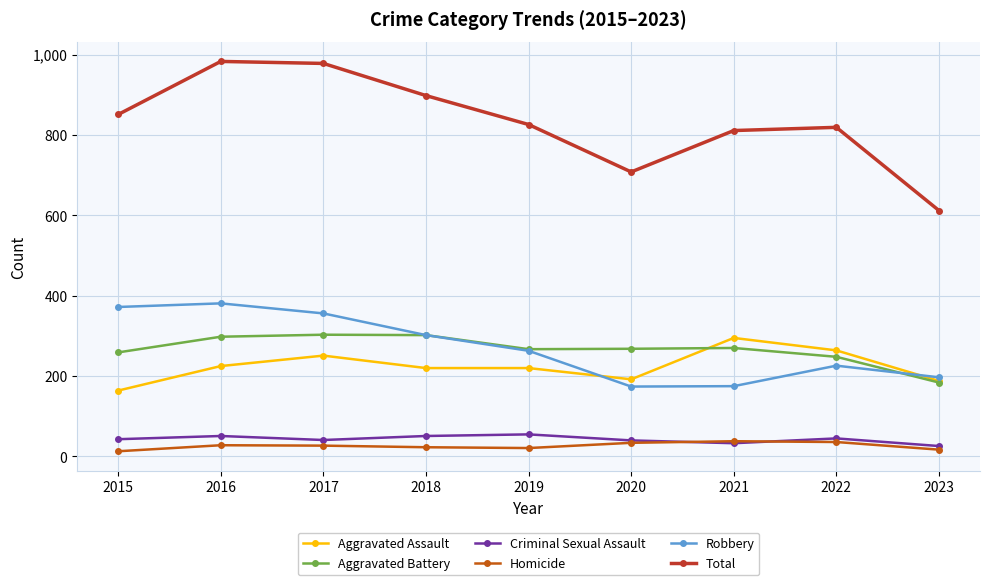

True or false: Criminal Sexual Assault has a value of 51 at 2018.

True